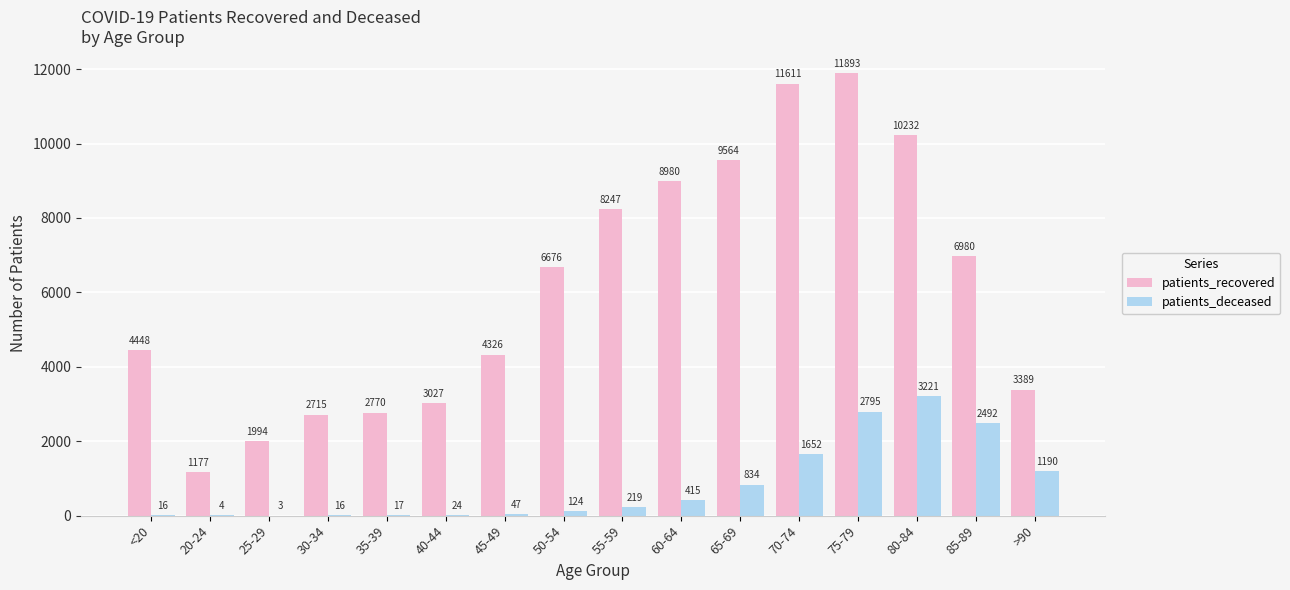

How many data points does each series have?

16